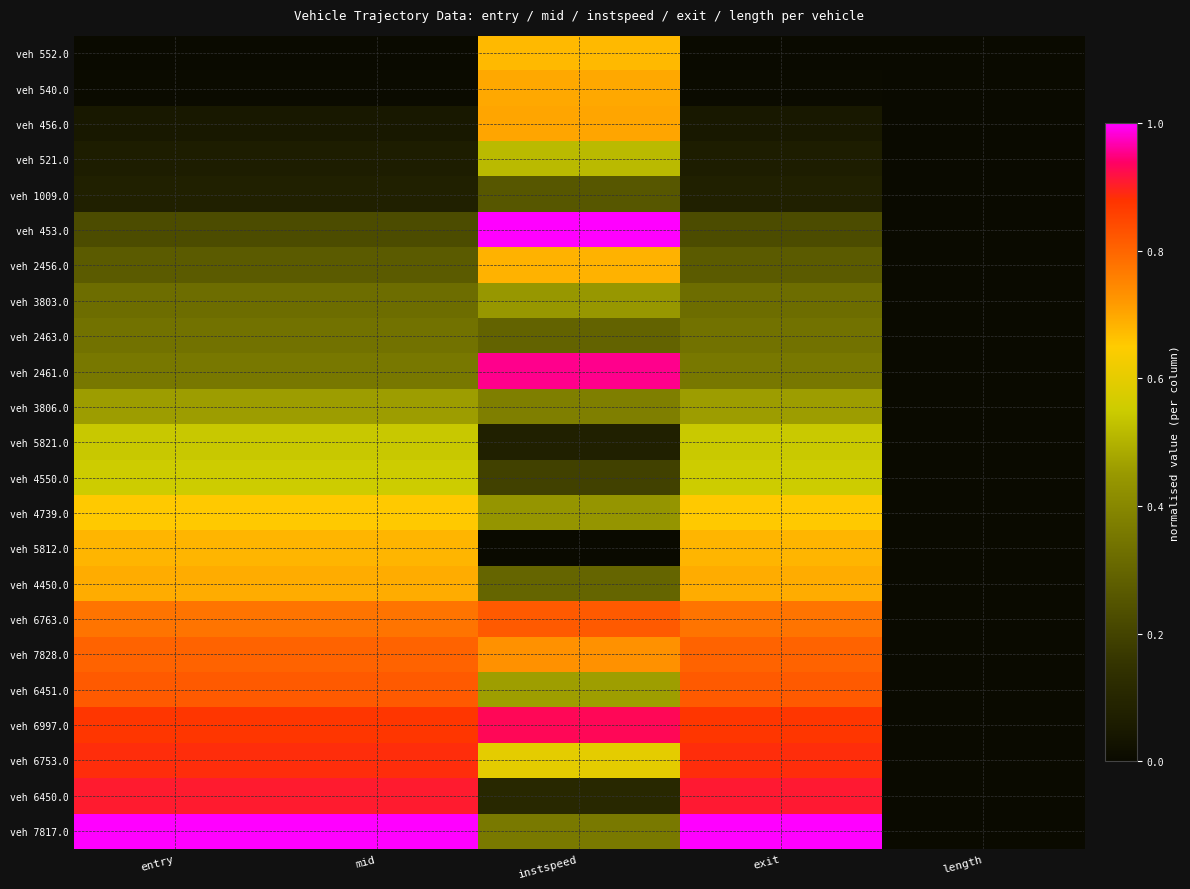

Reading left to right, what are all the values shown in this chart?

veh 552.0: entry=0.0	mid=0.0	instspeed=0.7	exit=0.0	length=0.0
veh 540.0: entry=0.0	mid=0.0	instspeed=0.7	exit=0.0	length=0.0
veh 456.0: entry=0.0	mid=0.0	instspeed=0.7	exit=0.0	length=0.0
veh 521.0: entry=0.1	mid=0.1	instspeed=0.5	exit=0.1	length=0.0
veh 1009.0: entry=0.1	mid=0.1	instspeed=0.3	exit=0.1	length=0.0
veh 453.0: entry=0.2	mid=0.2	instspeed=1.0	exit=0.2	length=0.0
veh 2456.0: entry=0.3	mid=0.3	instspeed=0.7	exit=0.3	length=0.0
veh 3803.0: entry=0.3	mid=0.3	instspeed=0.4	exit=0.3	length=0.0
veh 2463.0: entry=0.3	mid=0.3	instspeed=0.3	exit=0.3	length=0.0
veh 2461.0: entry=0.4	mid=0.4	instspeed=1.0	exit=0.4	length=0.0
veh 3806.0: entry=0.5	mid=0.5	instspeed=0.4	exit=0.5	length=0.0
veh 5821.0: entry=0.5	mid=0.5	instspeed=0.1	exit=0.5	length=0.0
veh 4550.0: entry=0.6	mid=0.6	instspeed=0.2	exit=0.6	length=0.0
veh 4739.0: entry=0.7	mid=0.7	instspeed=0.4	exit=0.7	length=0.0
veh 5812.0: entry=0.7	mid=0.7	instspeed=0.0	exit=0.7	length=0.0
veh 4450.0: entry=0.7	mid=0.7	instspeed=0.3	exit=0.7	length=0.0
veh 6763.0: entry=0.8	mid=0.8	instspeed=0.8	exit=0.8	length=0.0
veh 7828.0: entry=0.8	mid=0.8	instspeed=0.7	exit=0.8	length=0.0
veh 6451.0: entry=0.8	mid=0.8	instspeed=0.5	exit=0.8	length=0.0
veh 6997.0: entry=0.9	mid=0.9	instspeed=0.9	exit=0.9	length=0.0
veh 6753.0: entry=0.9	mid=0.9	instspeed=0.6	exit=0.9	length=0.0
veh 6450.0: entry=0.9	mid=0.9	instspeed=0.1	exit=0.9	length=0.0
veh 7817.0: entry=1.0	mid=1.0	instspeed=0.4	exit=1.0	length=0.0